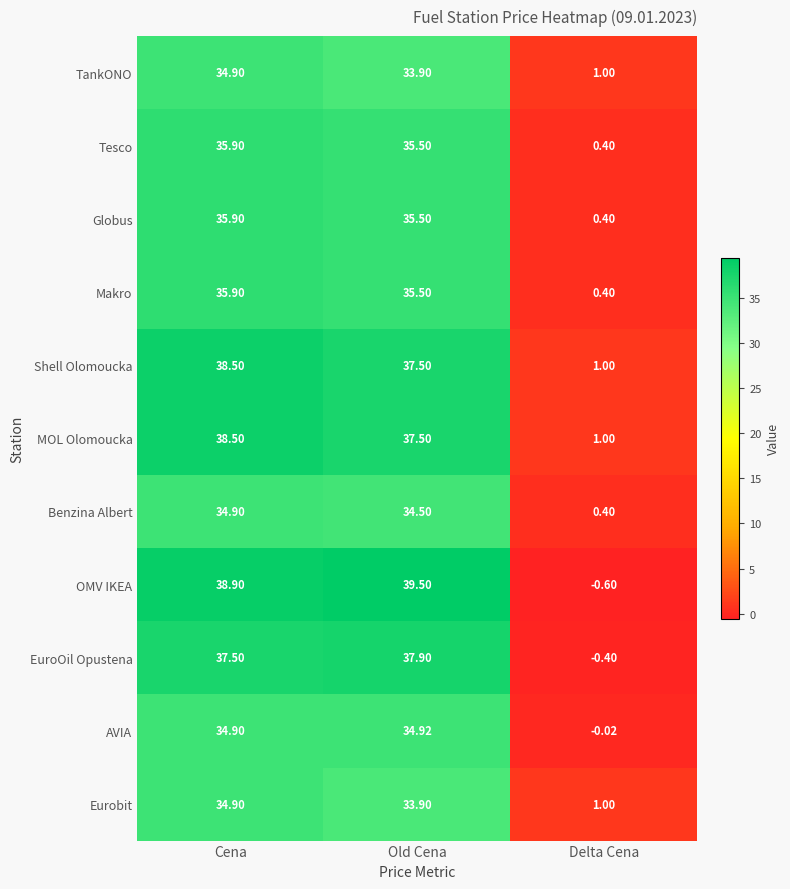

Rank the categories by Benzina Albert value from lowest to highest.

Delta Cena, Old Cena, Cena